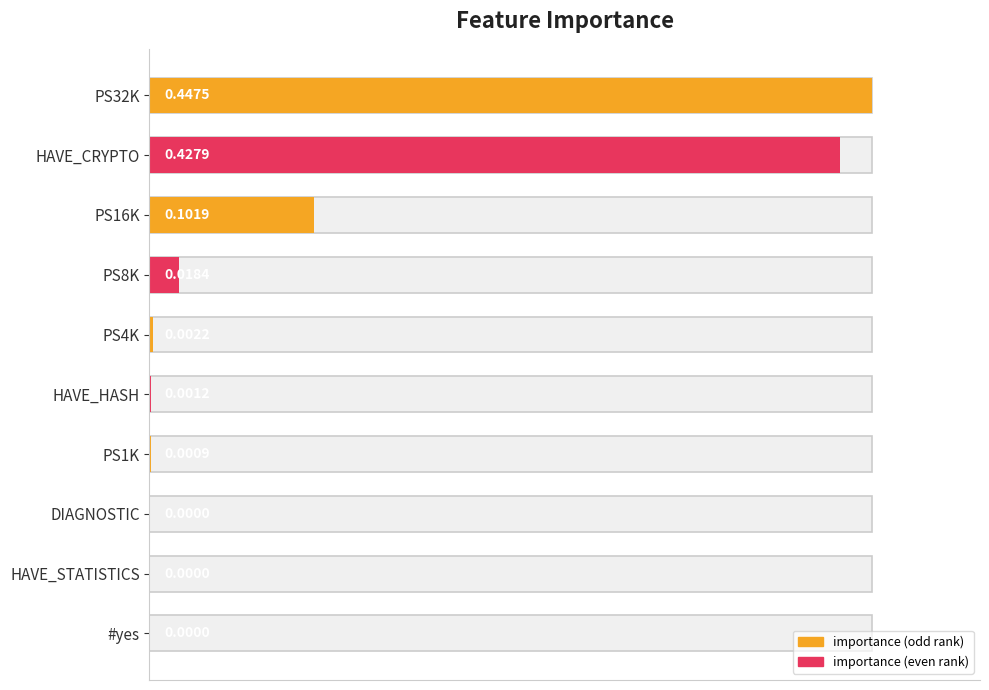

How many bars are there in total?

10